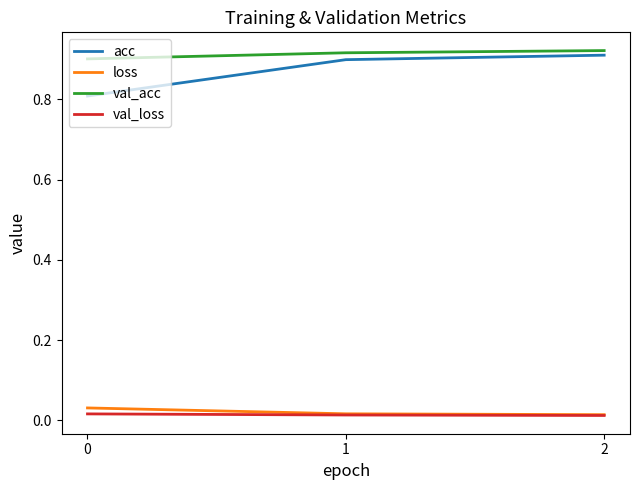

Between 0 and 1, which series saw the biggest shift?

acc